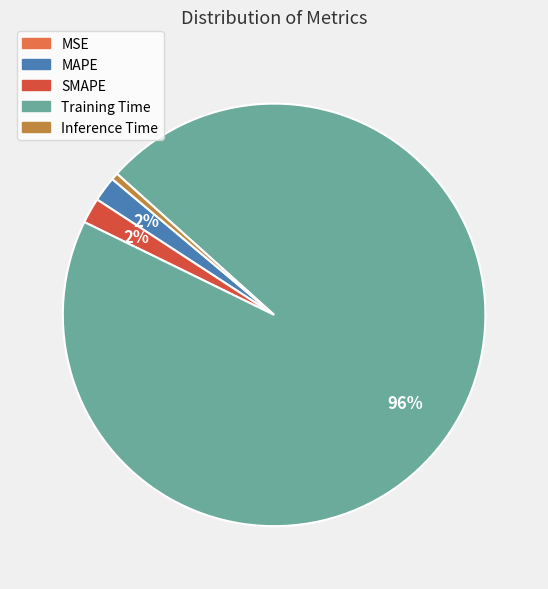

Does any single category account for the majority?

Yes